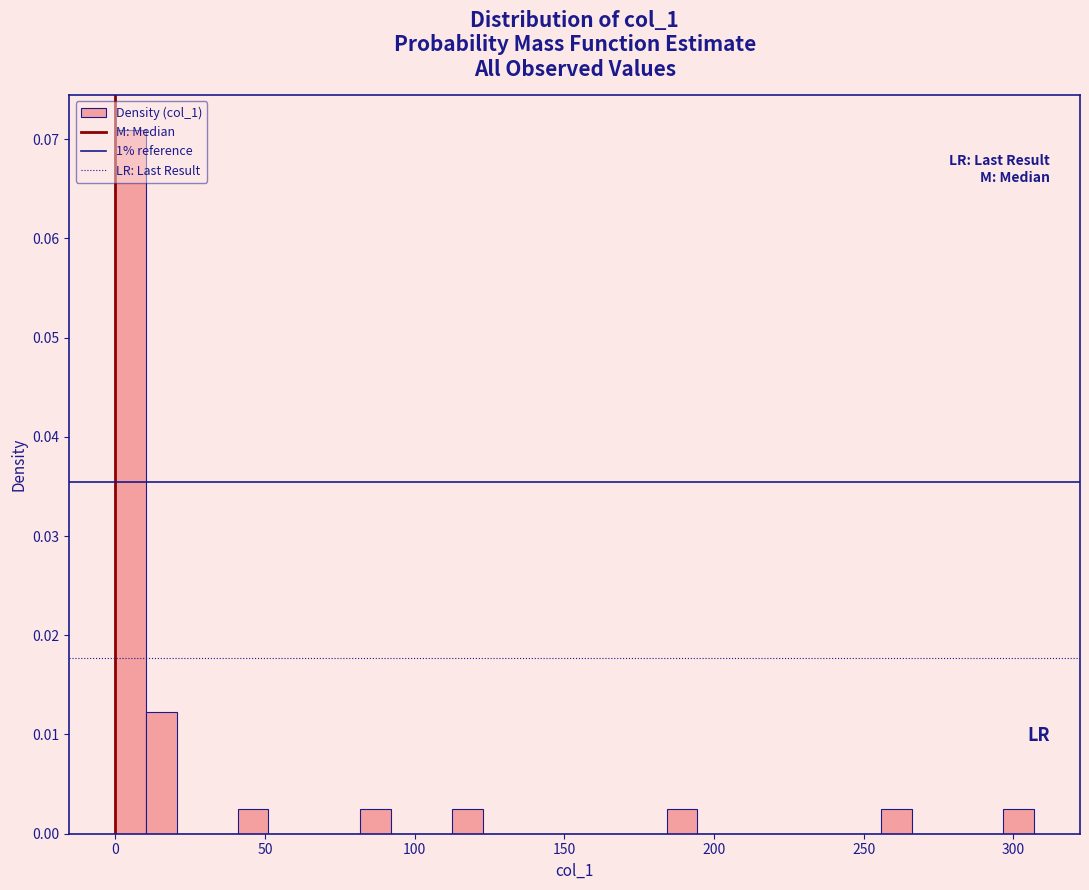

Read against the x-axis, roughly where is the centre of the tallest bar?

5